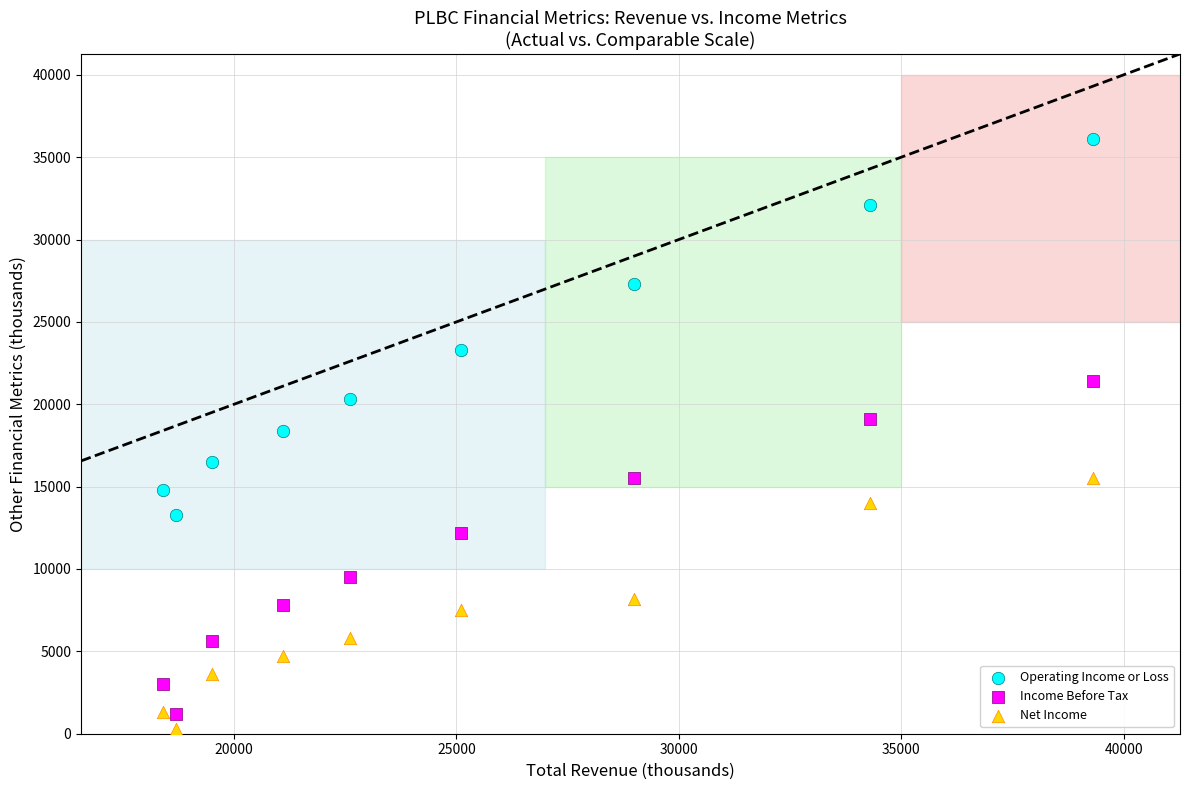

What is the X range (max minus min) for the scatter plot?

20900